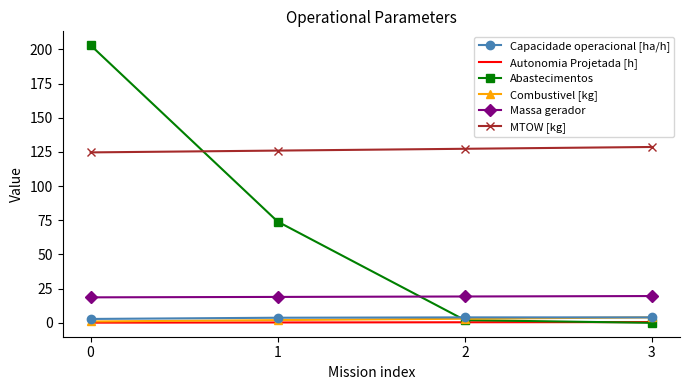

True or false: MTOW [kg] and Combustivel [kg] intersect in this chart.

False